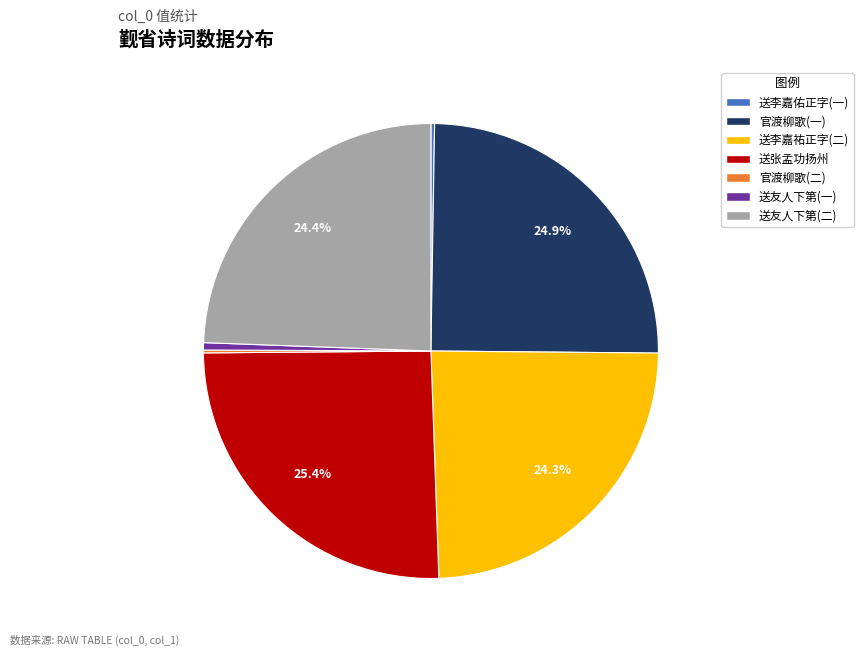

Is there a majority slice in this chart?

No